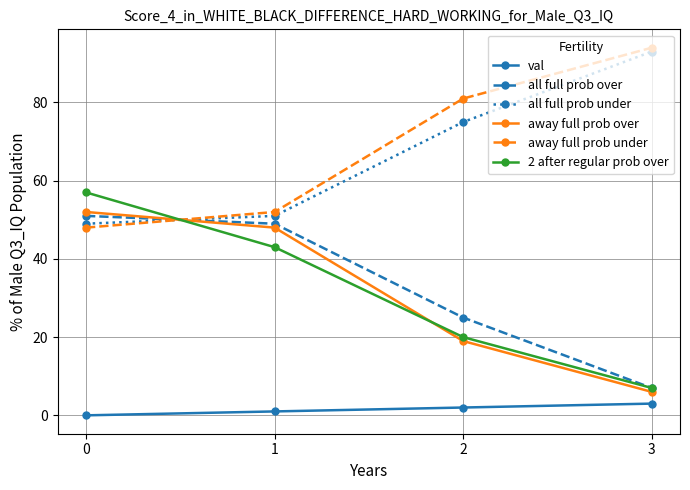

Reading left to right, extract all data points from this chart.

val: 0=0	1=1	2=2	3=3
all full prob over: 0=51	1=49	2=25	3=7
all full prob under: 0=49	1=51	2=75	3=93
away full prob over: 0=52	1=48	2=19	3=6
away full prob under: 0=48	1=52	2=81	3=94
2 after regular prob over: 0=57	1=43	2=20	3=7